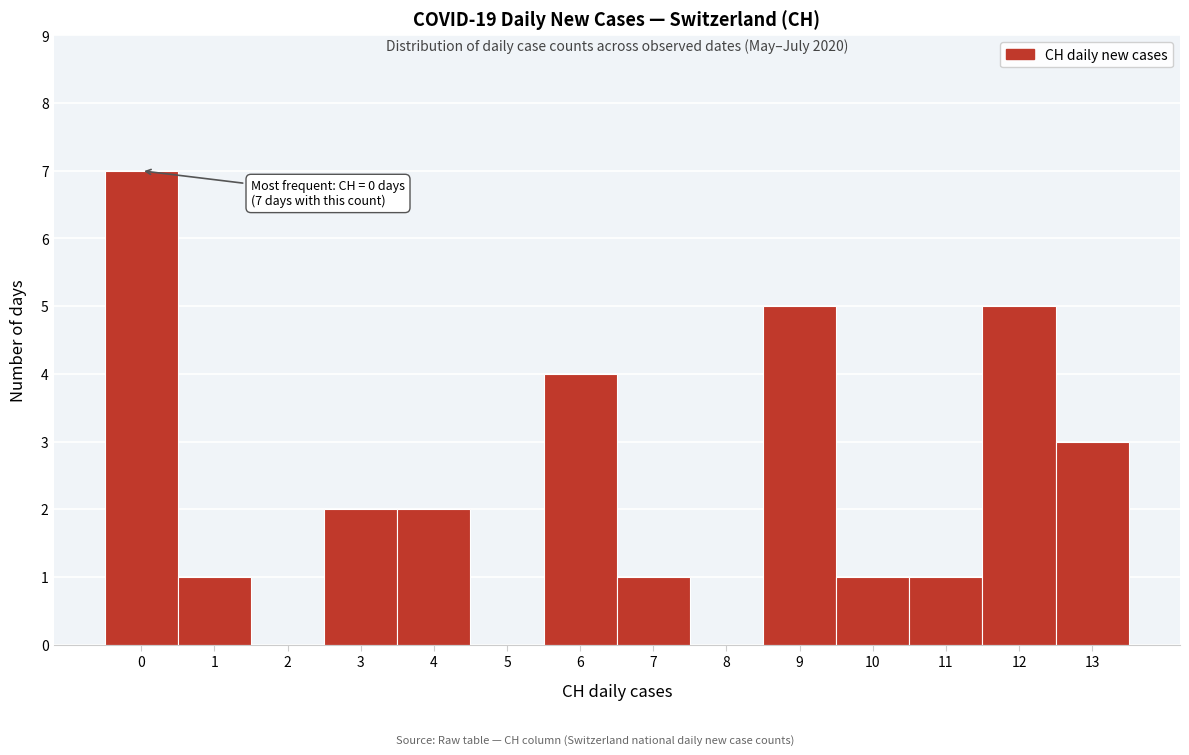

Which range on the x-axis has the tallest bar?

-0.5 to 0.5